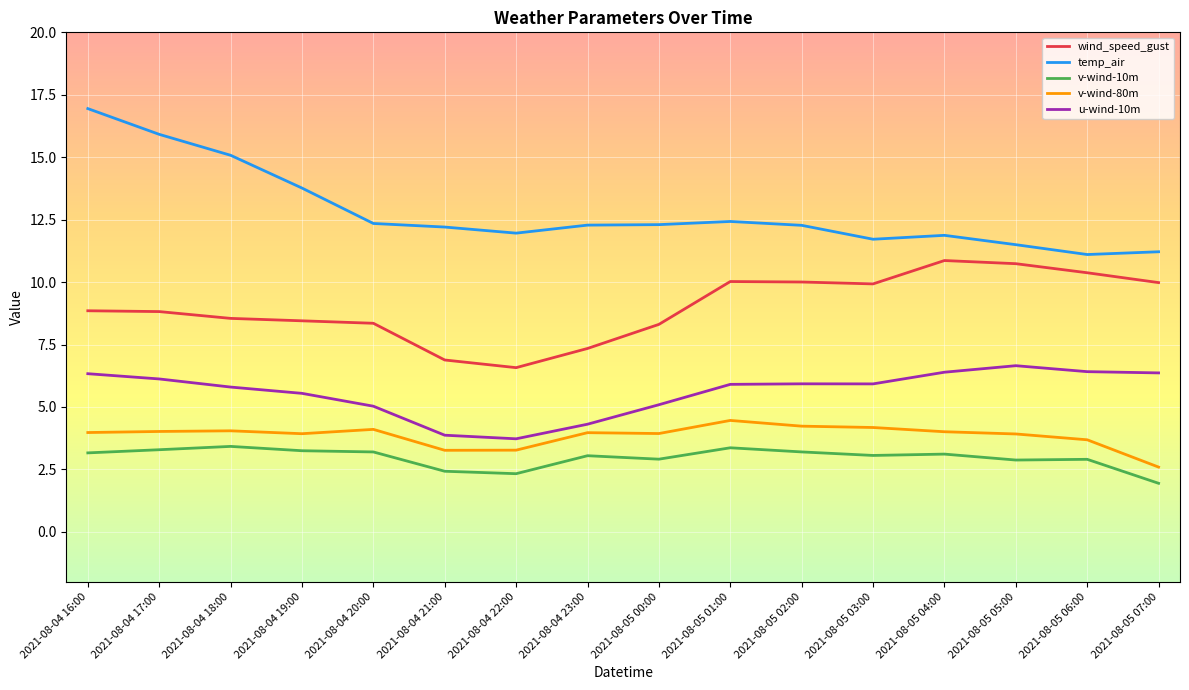

Which series has the largest total across all categories?

temp_air